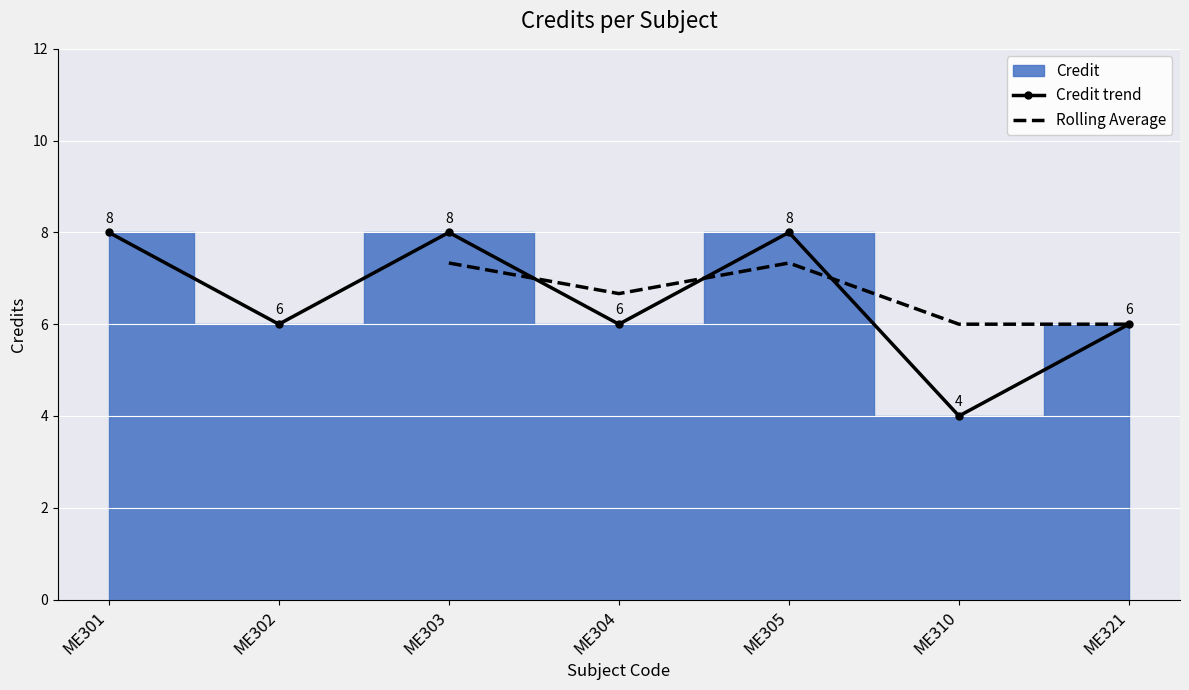

What is the sum of the values at ME321 and ME303?

14